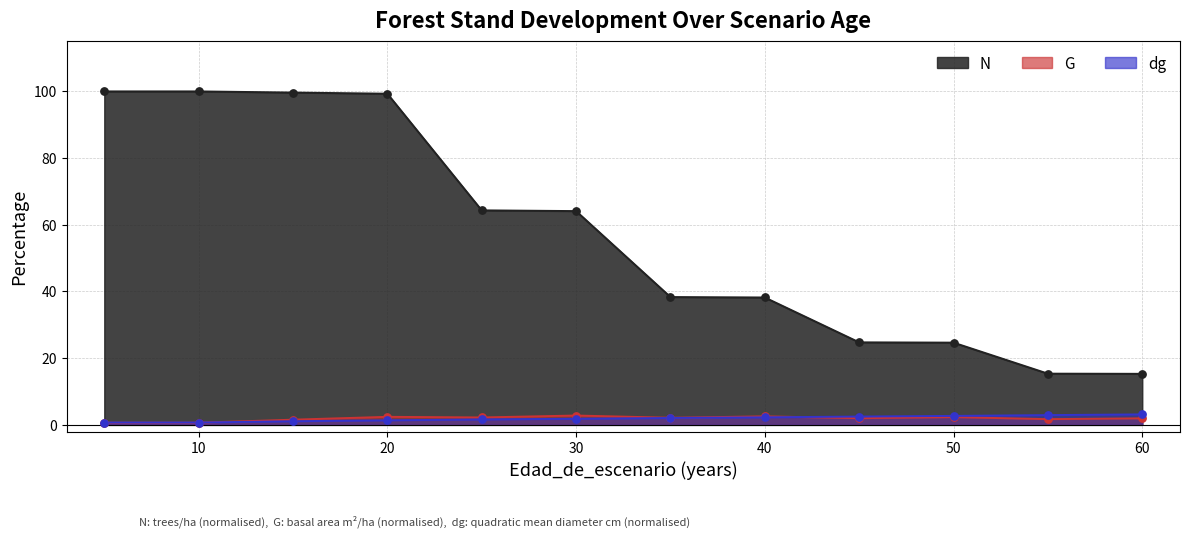

What are all the series names shown in the legend?

N, G, dg